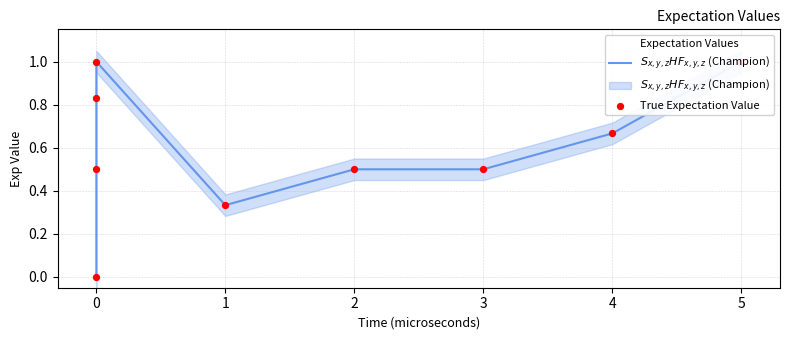

Which series has the largest total across all categories?

$S_{x,y,z}HF_{x,y,z}$ (Champion)